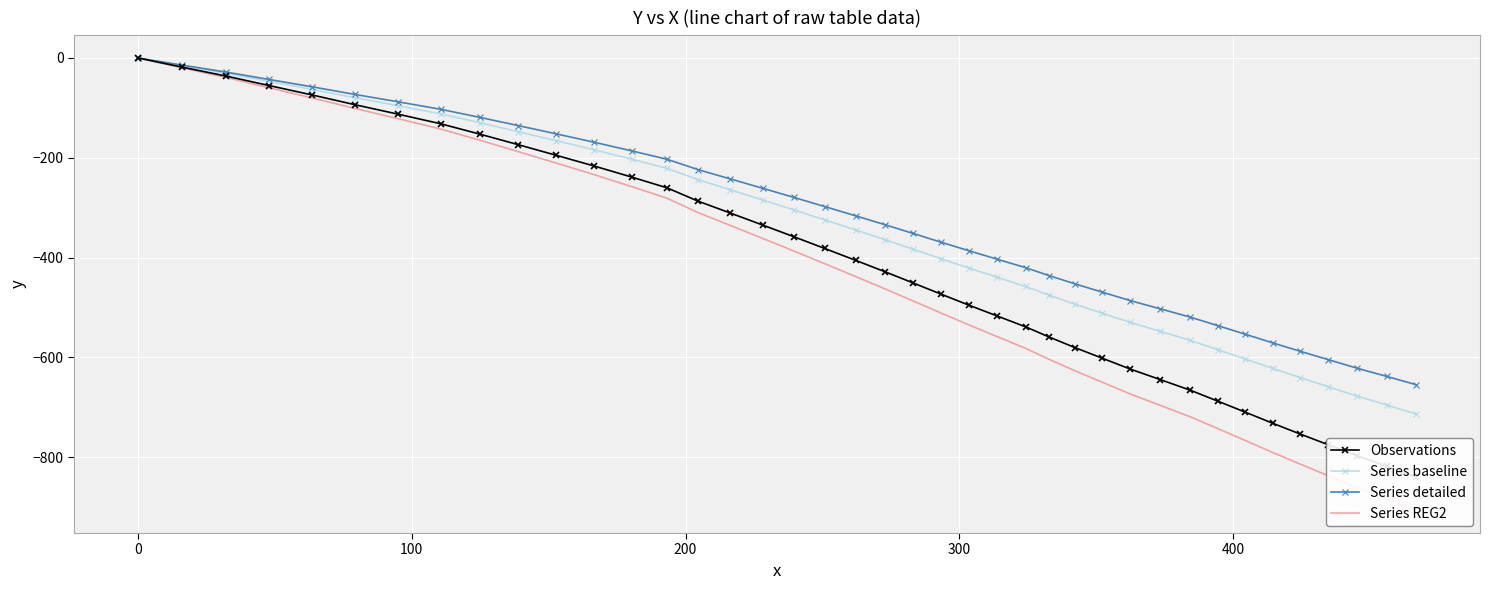

What is the value of the Series detailed point at the 6th from the left?

-73.0